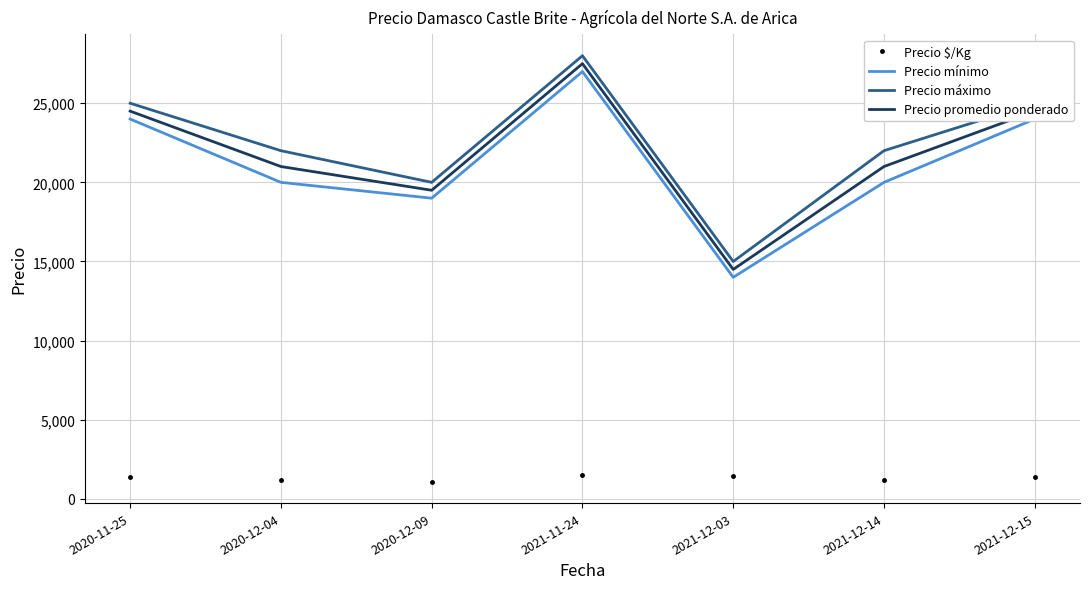

True or false: Precio $/Kg has more than 2 interior local peaks.

False